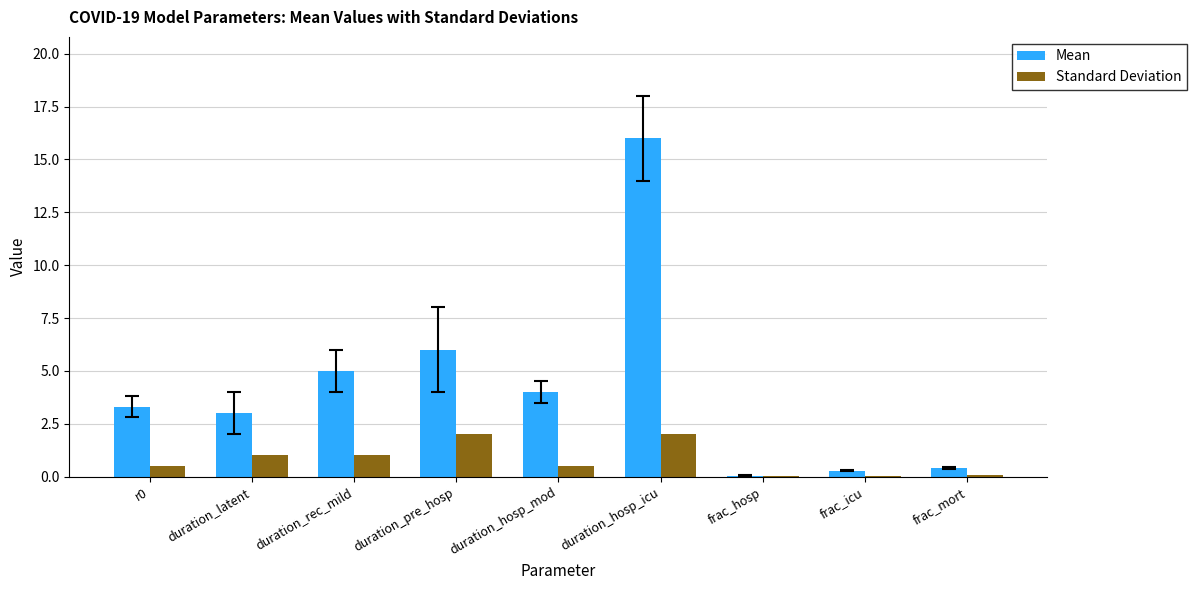

What is the approximate value of Standard Deviation at duration_hosp_mod?

0.5